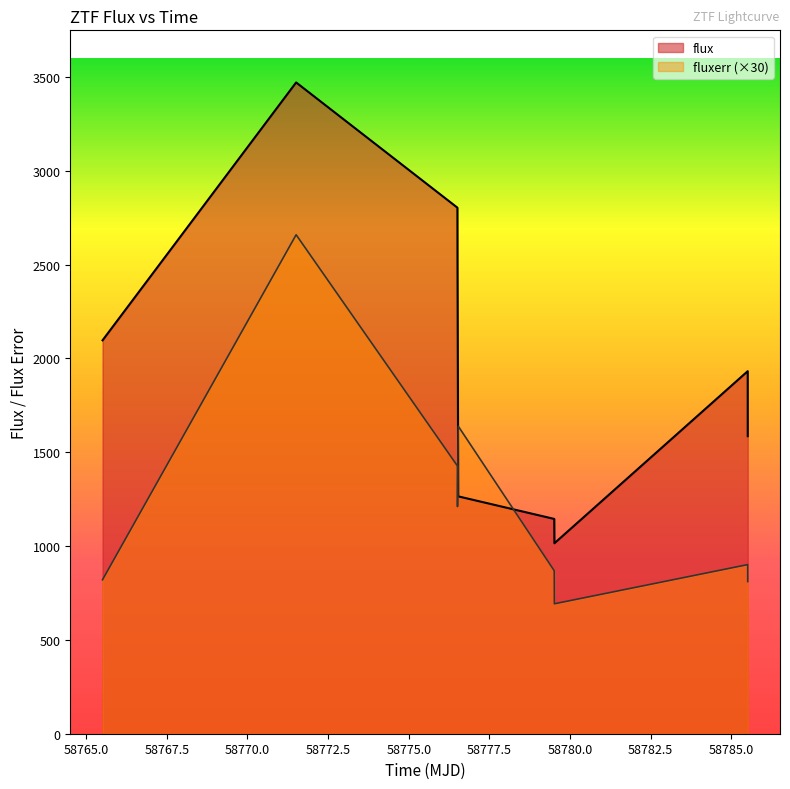

The fluxerr series shows 327.4 at 58776.51164350007. True or false?

False